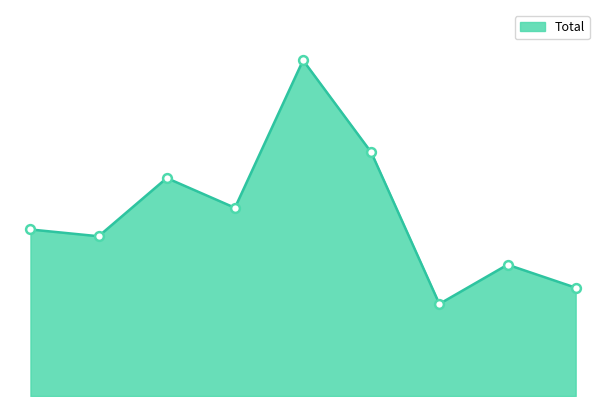

Does the chart have visible grid lines?

No